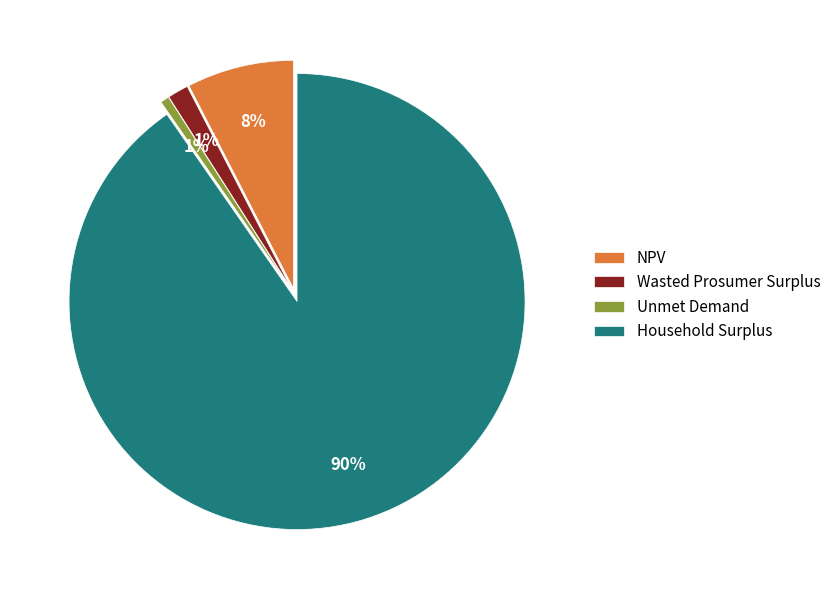

To the nearest percent, what is the combined percentage of NPV and Wasted Prosumer Surplus?

9%